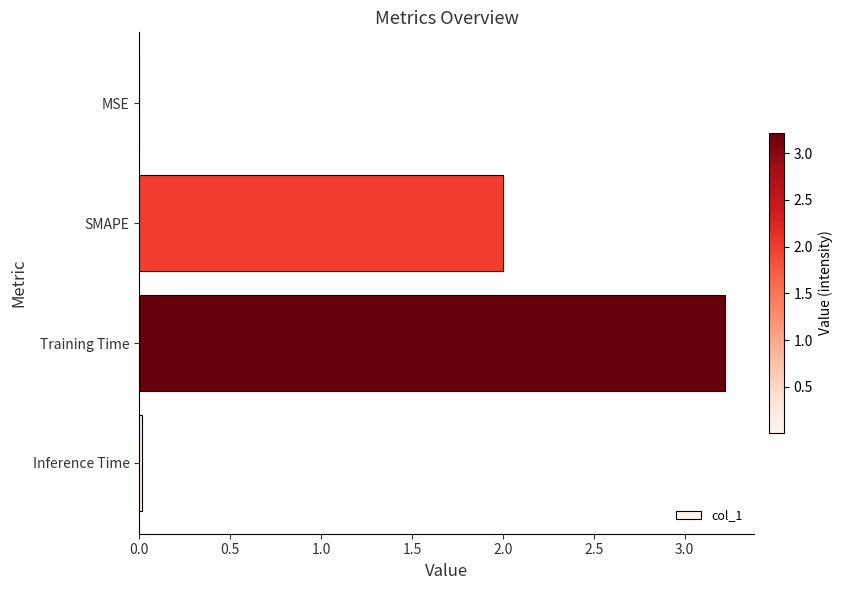

Read the value at Training Time.

3.2